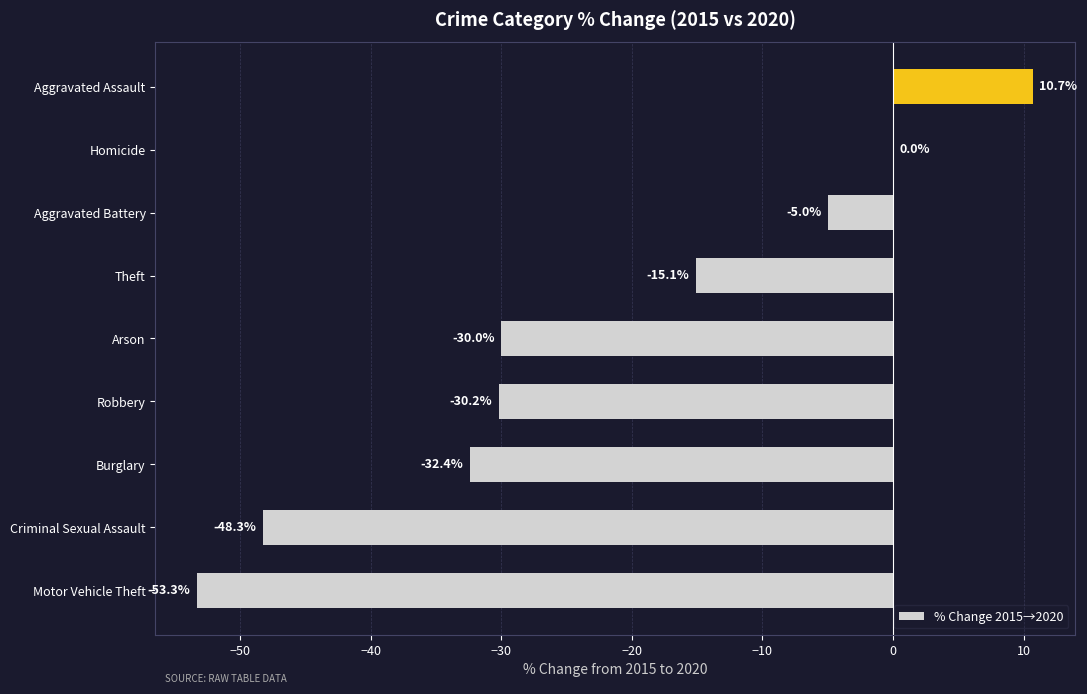

How many series are shown in this chart?

1